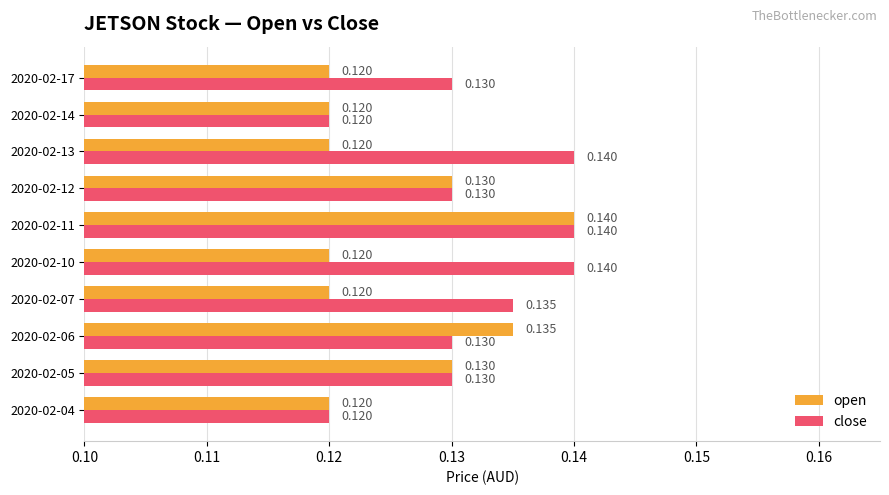

Between 2020-02-06 and 2020-02-07, which series saw the biggest shift?

open